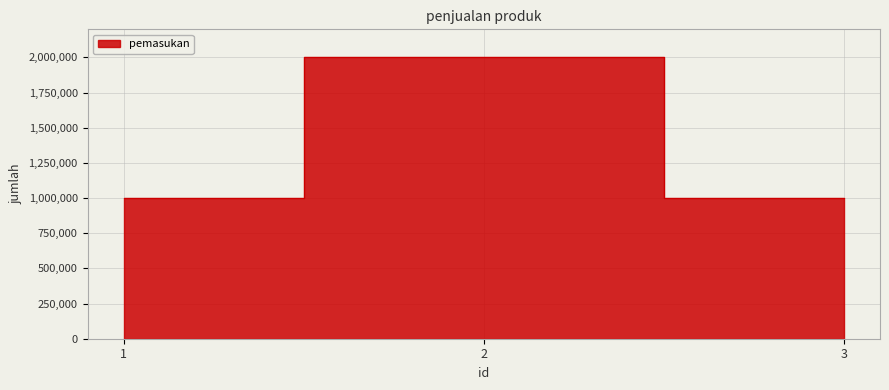

What is the maximum value shown in the chart?

2000000